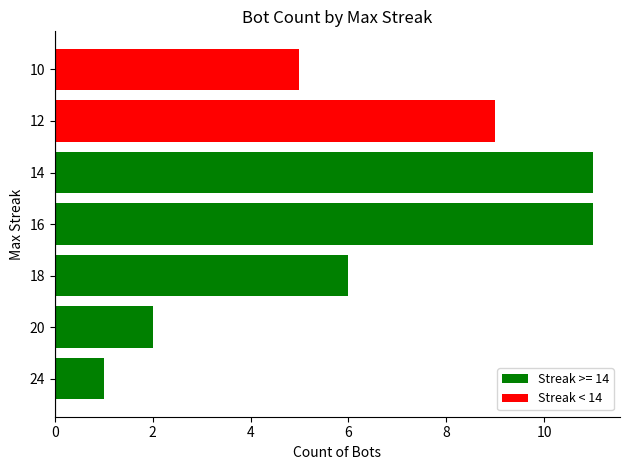

How many values are below 6?

3